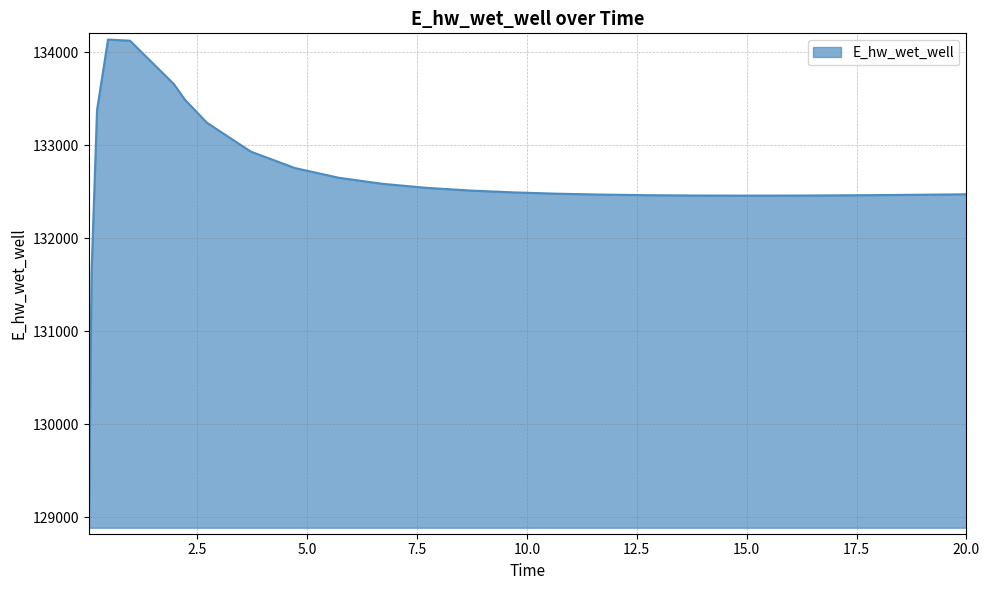

What is the smallest value displayed?

128886.9